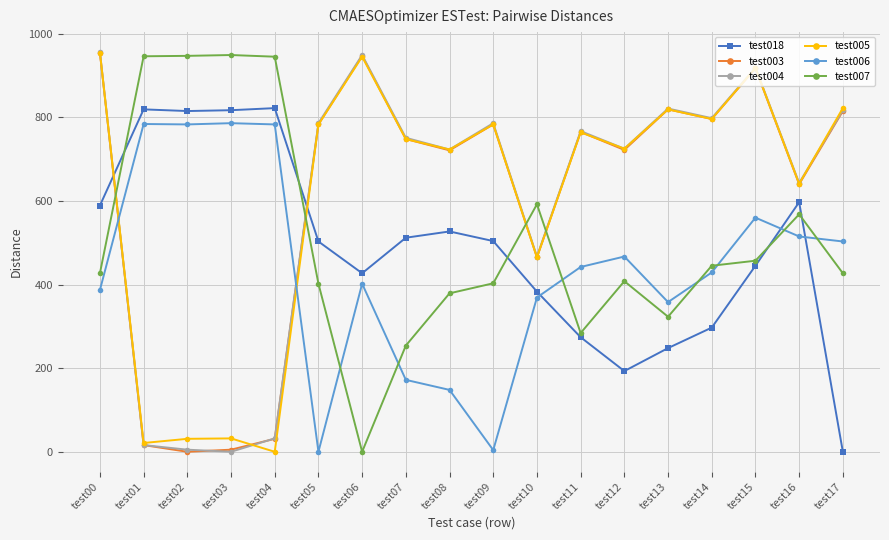

Between test04 and test15, which series saw the biggest shift?

test005